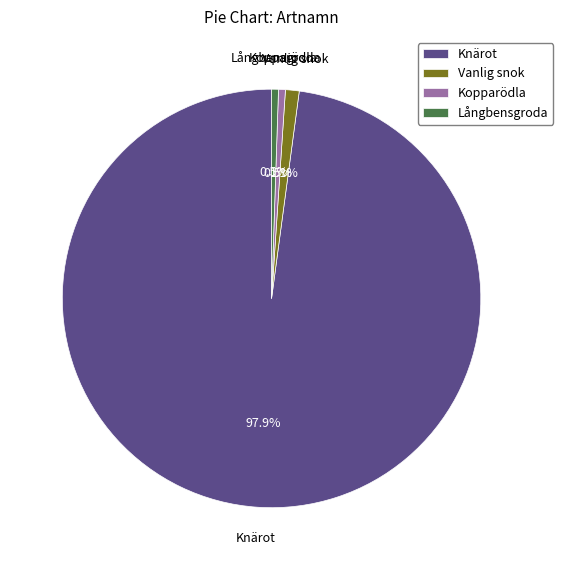

To the nearest percent, what is the difference between the Långbensgroda and Knärot slice percentages?

97%